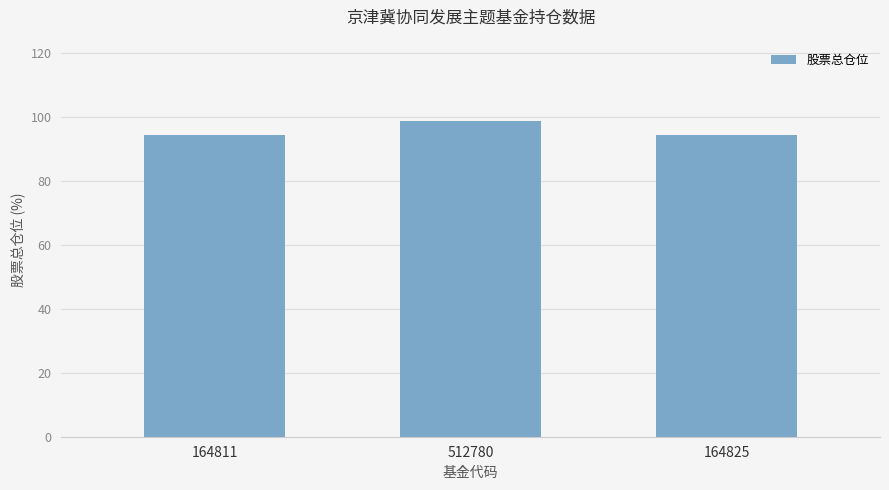

True or false: the data shows 94.3 at 164825.

True